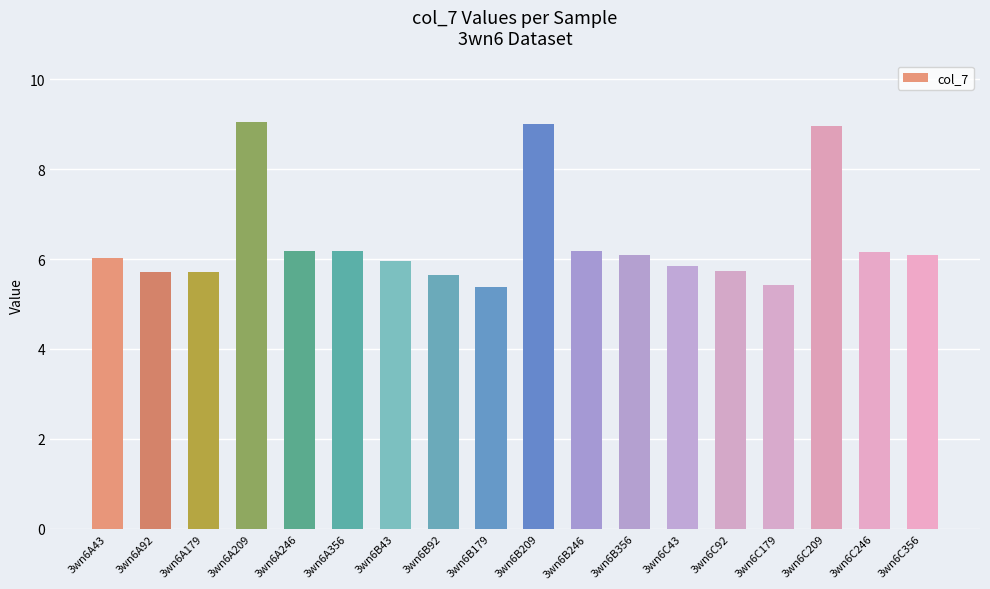

How many series are shown in this chart?

1